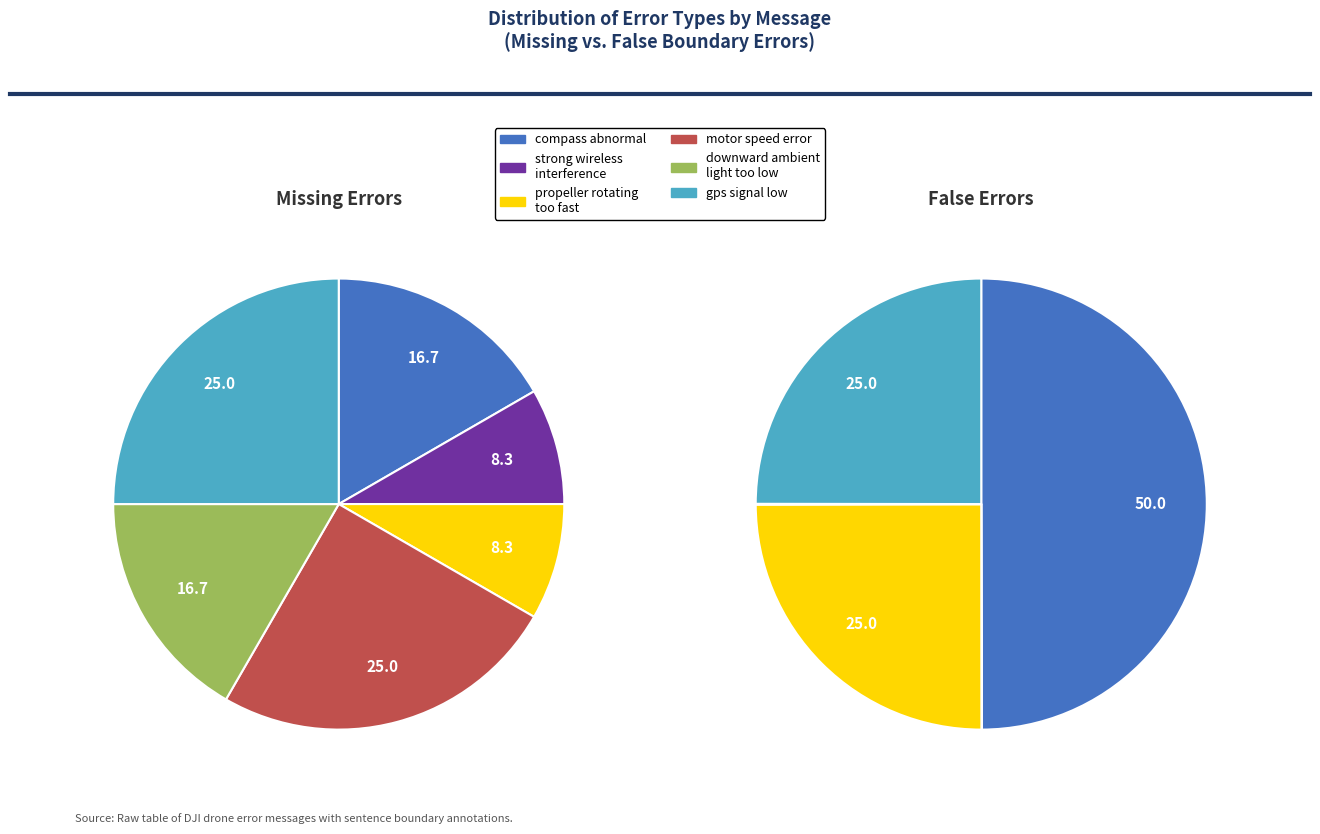

Which category has the smallest portion of the pie?

strong wireless interference